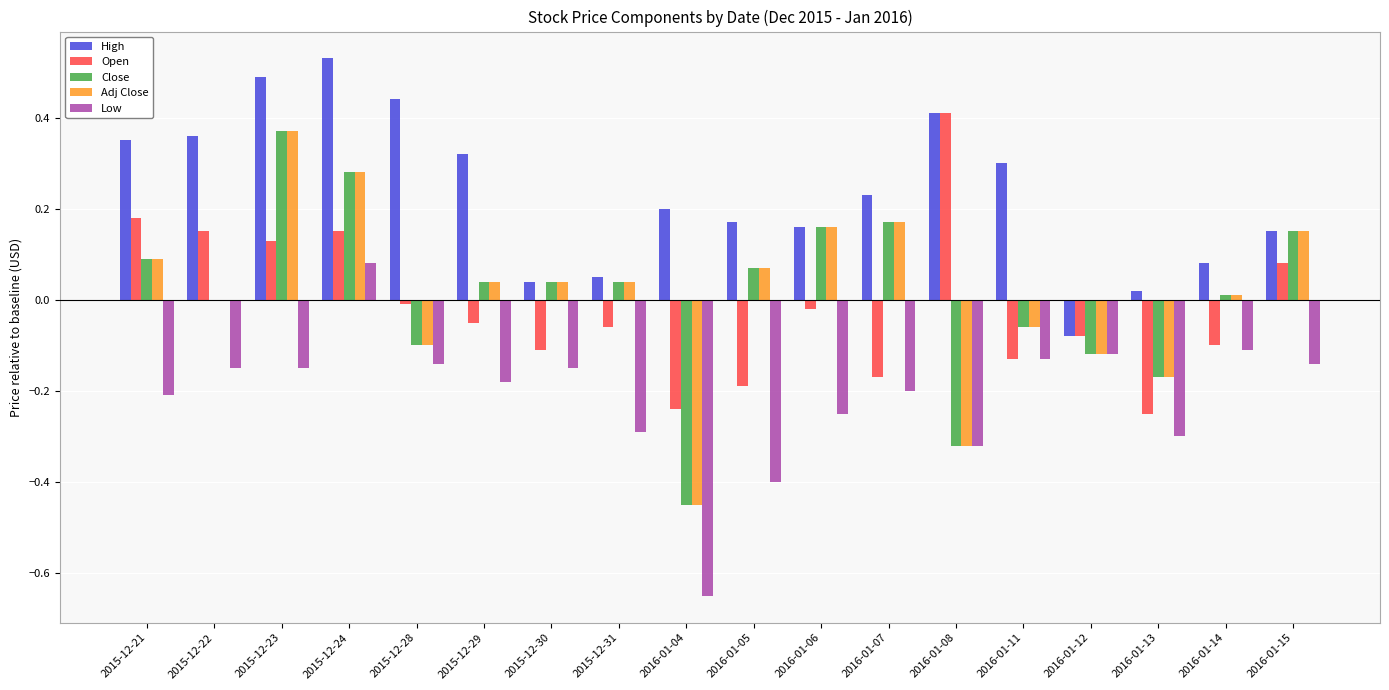

The value of High at 2015-12-28 is 0.7. True or false?

False